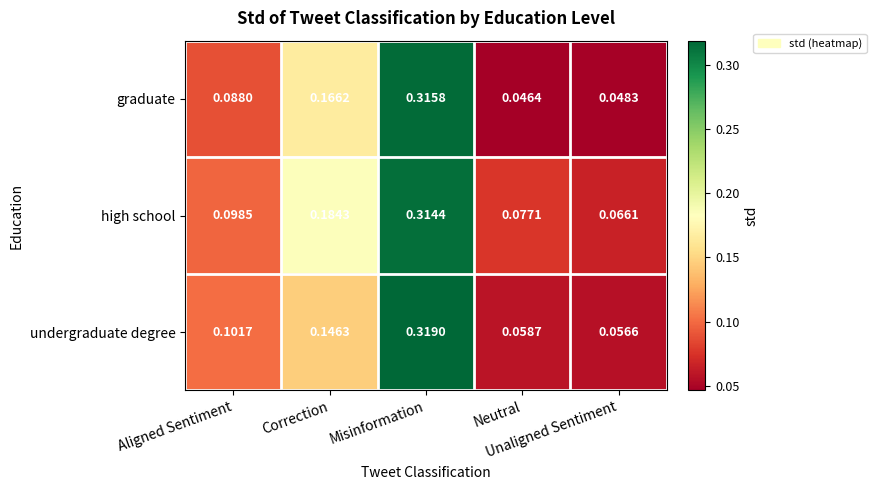

List the series in order of their overall mean, lowest first.

graduate, undergraduate degree, high school